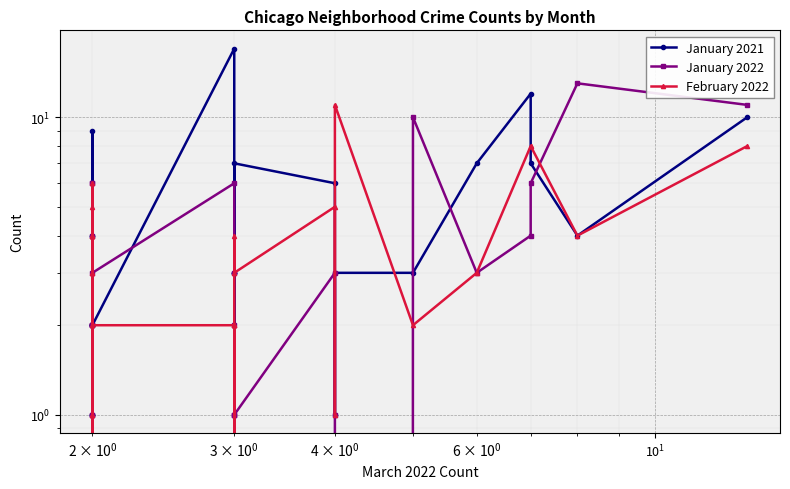

Reading left to right, list all the values displayed in this chart.

January 2021: 10	4	7	12	7	3	3	1	6	7	3	0	0	3	3	17	2	2	2	4	2	0	1	9	1	4	2	1
January 2022: 11	13	6	4	3	10	0	1	3	1	1	0	1	2	3	6	3	1	1	6	0	0	2	6	2	2	2	4
February 2022: 8	4	8	8	3	2	11	1	5	3	4	2	2	0	2	2	2	4	6	3	1	1	4	5	0	3	4	4